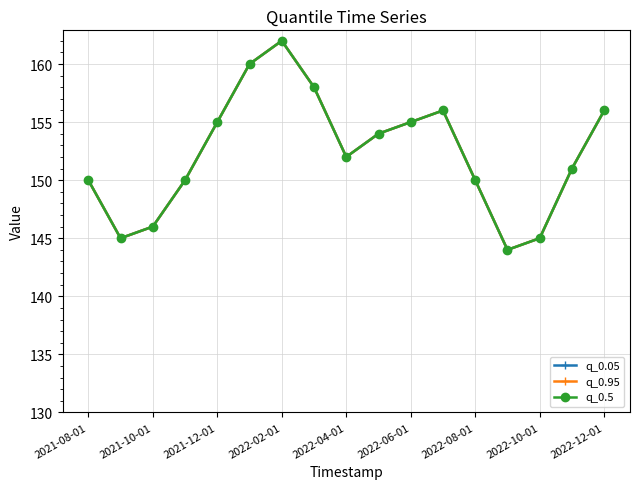

What is the average value of the q_0.05 series?

152